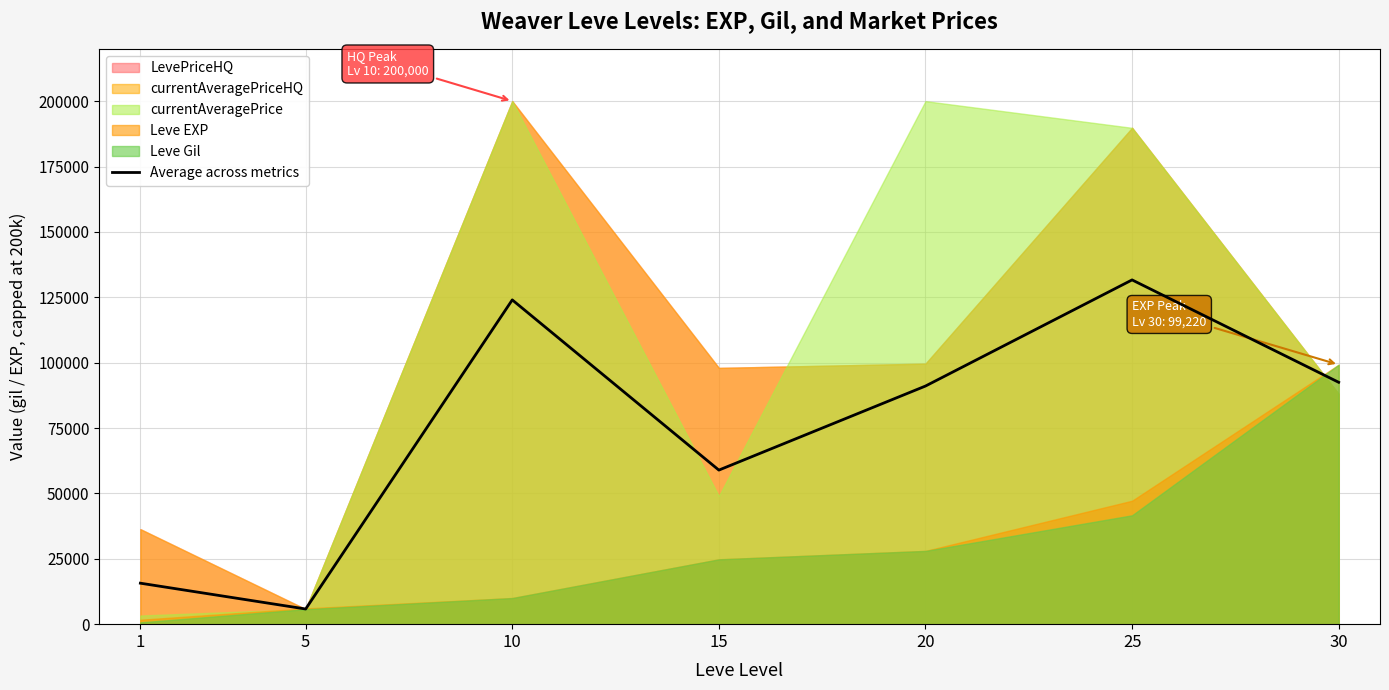

Rank the categories by value from highest to lowest.

25, 10, 30, 20, 15, 1, 5